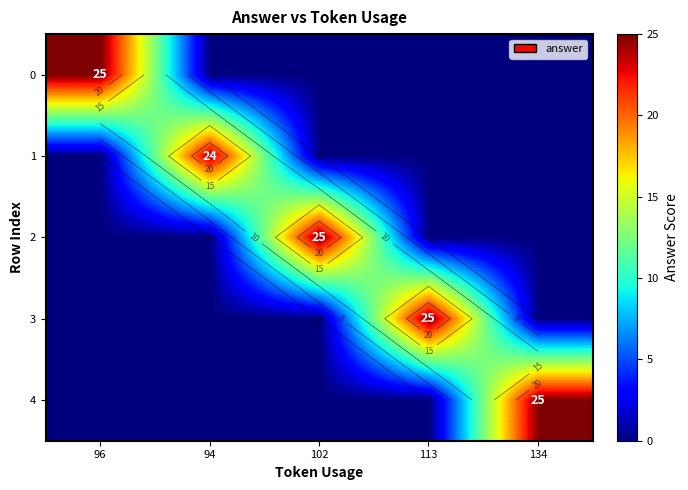

Which label corresponds to the smallest value in the chart?

94